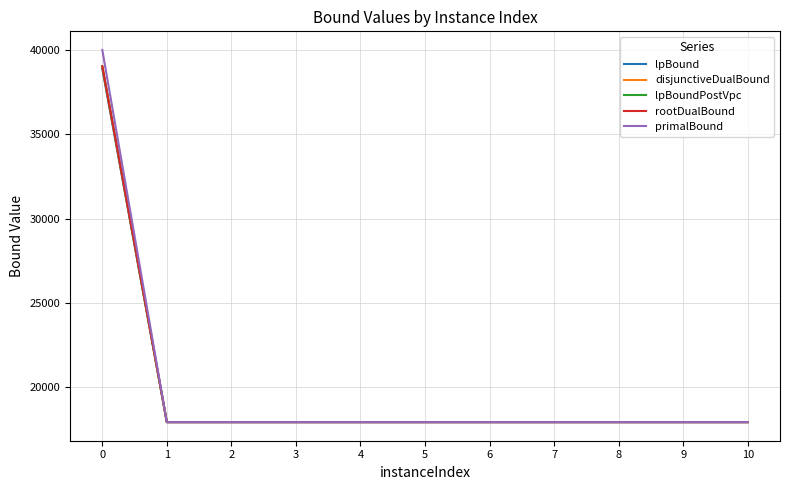

What is the maximum value shown in the chart?

40005.1